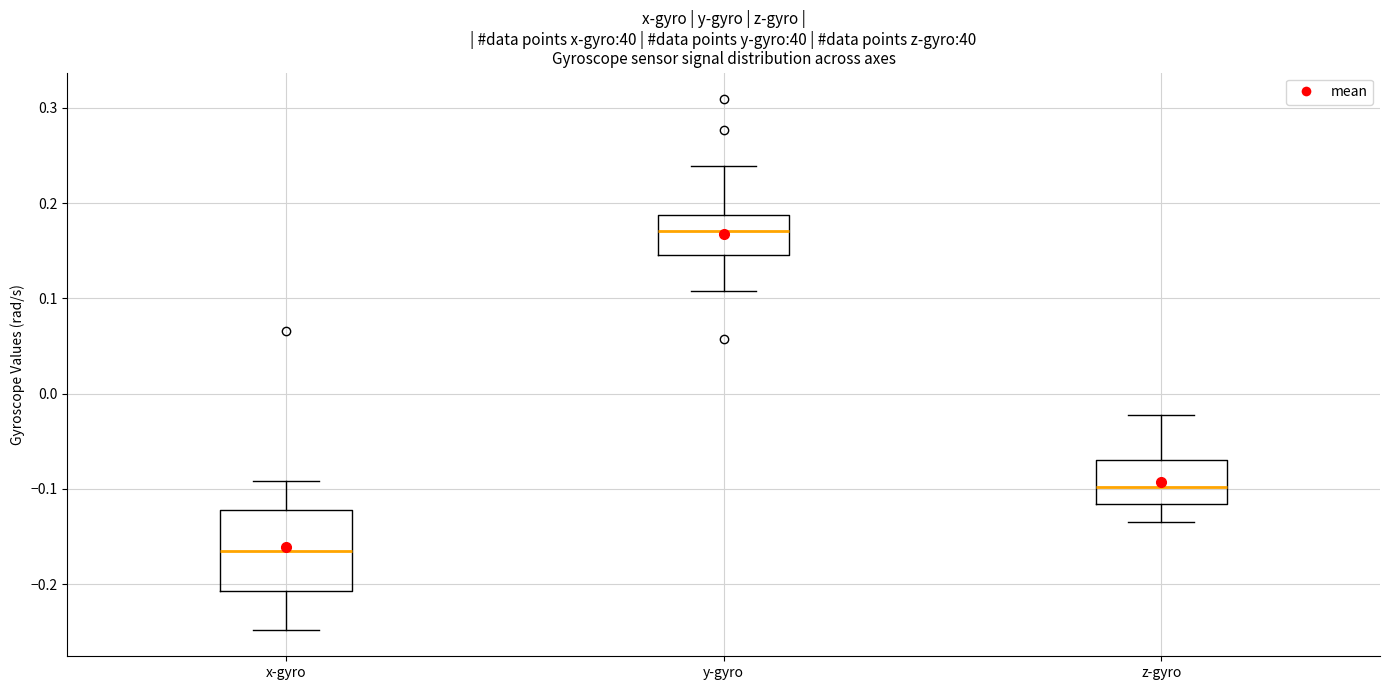

Reading left to right, read every box against the y-axis: the position of its median line, the range the box covers, and the ends of its whiskers. The values are not printed on the chart, so give them approximately, as read against the axis.

x-gyro: median -0.16, box -0.21 to -0.12, whiskers -0.25 to -0.09
y-gyro: median 0.17, box 0.15 to 0.19, whiskers 0.11 to 0.24
z-gyro: median -0.10, box -0.12 to -0.07, whiskers -0.13 to -0.02